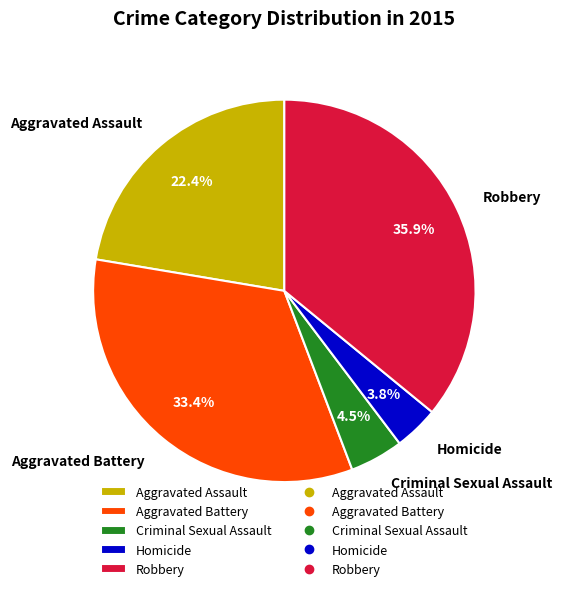

Do Homicide and Robbery together represent more than half of the pie?

No